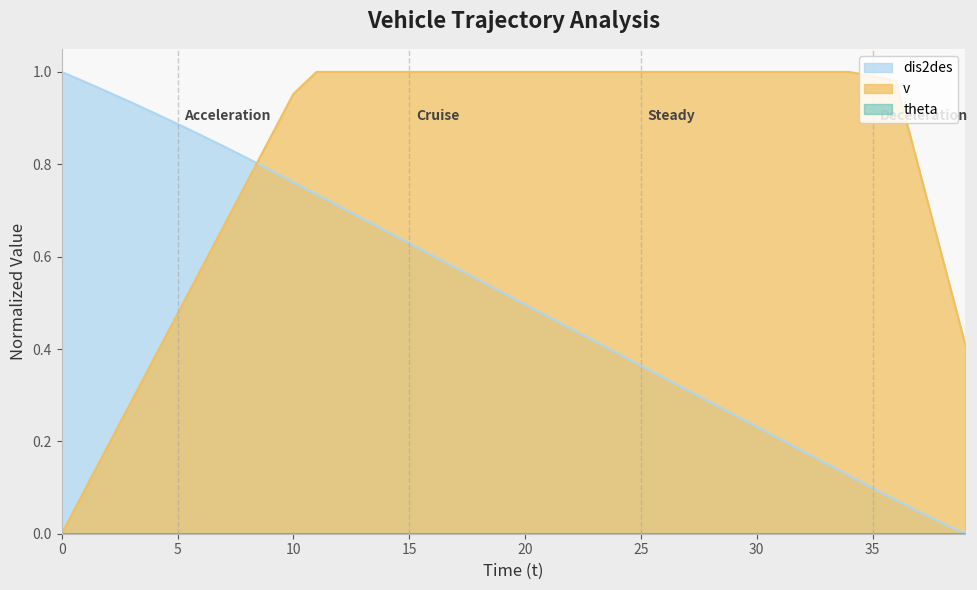

After their last crossing, which series has the higher values: dis2des or v?

v